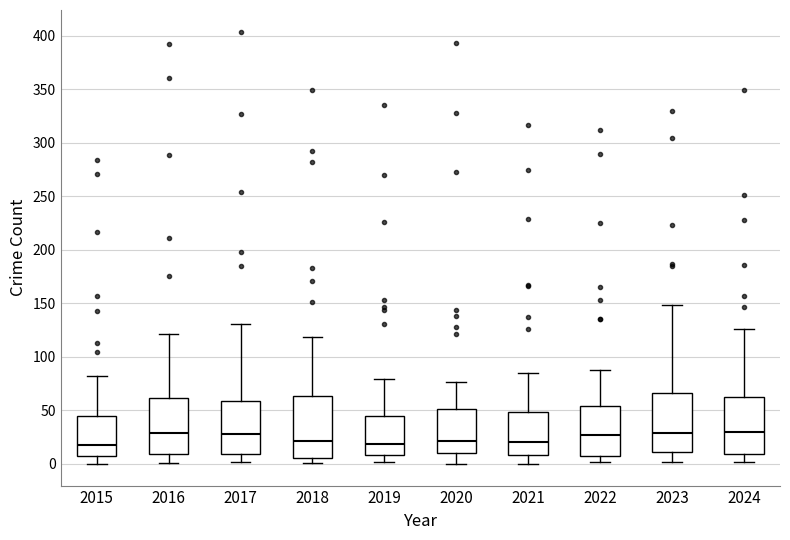

Where does the median line of the box at x = 2023 sit on the y-axis? The values are not printed on the chart, so give them approximately, as read against the axis.

30